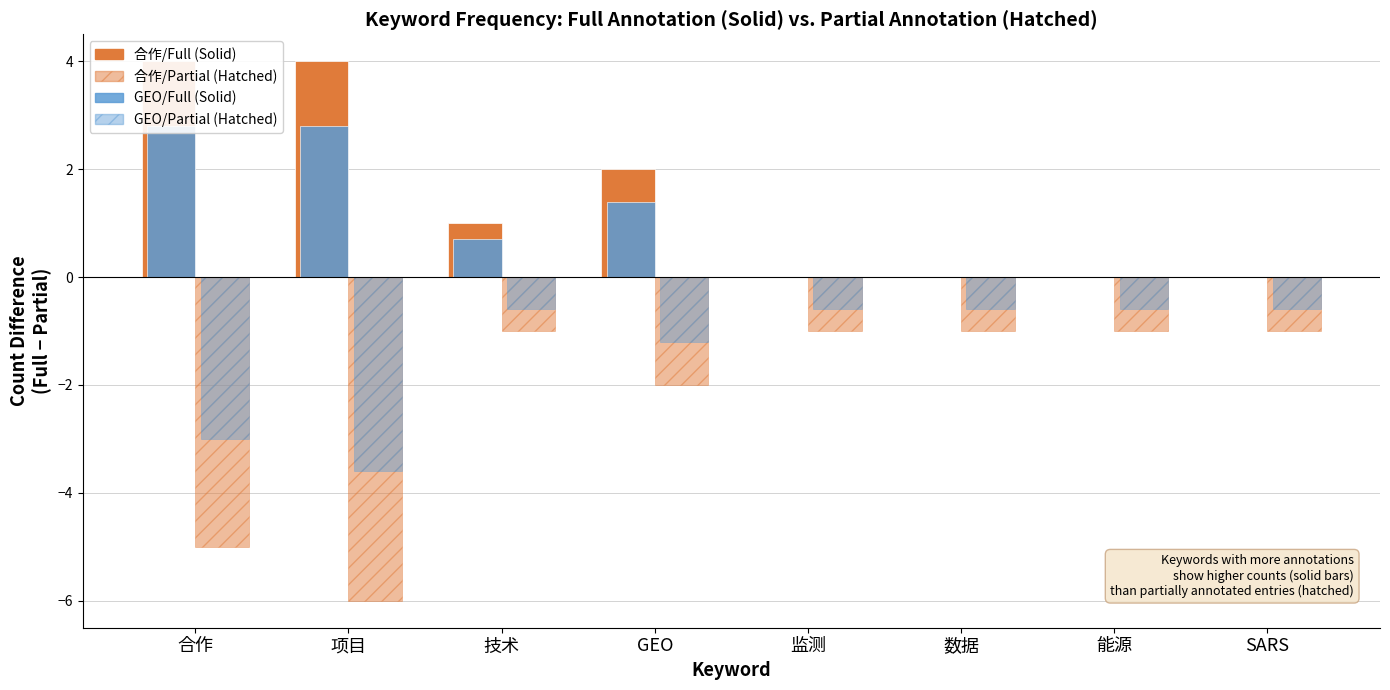

What is the difference between the maximum and second lowest values in the GEO/Full (Solid) series?

2.8